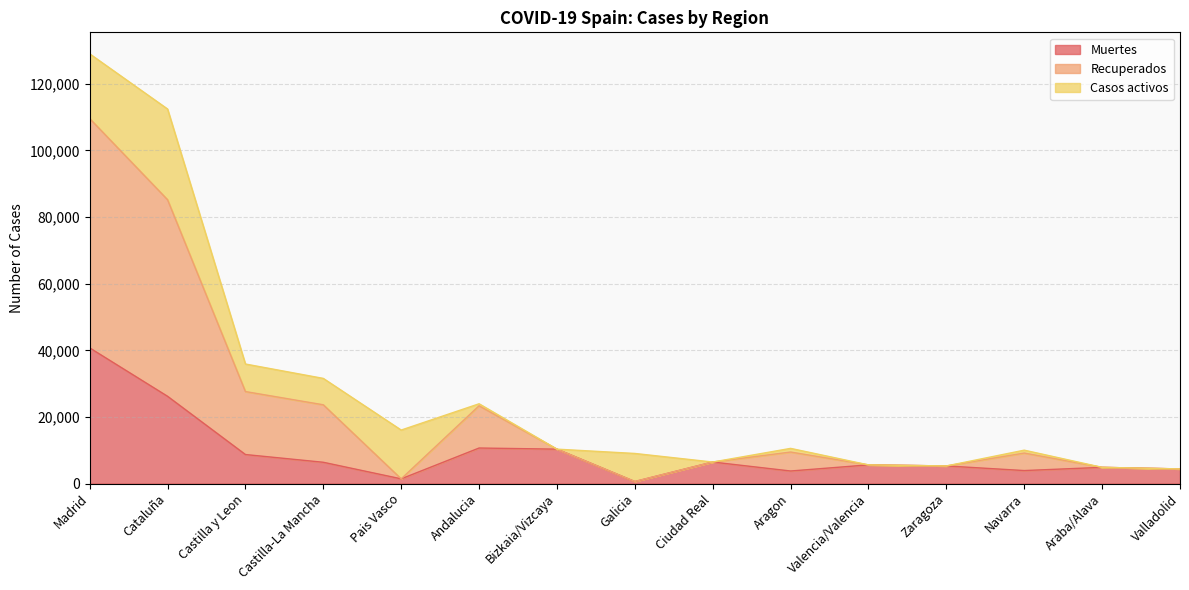

How many data points in Muertes are above 5609?

7